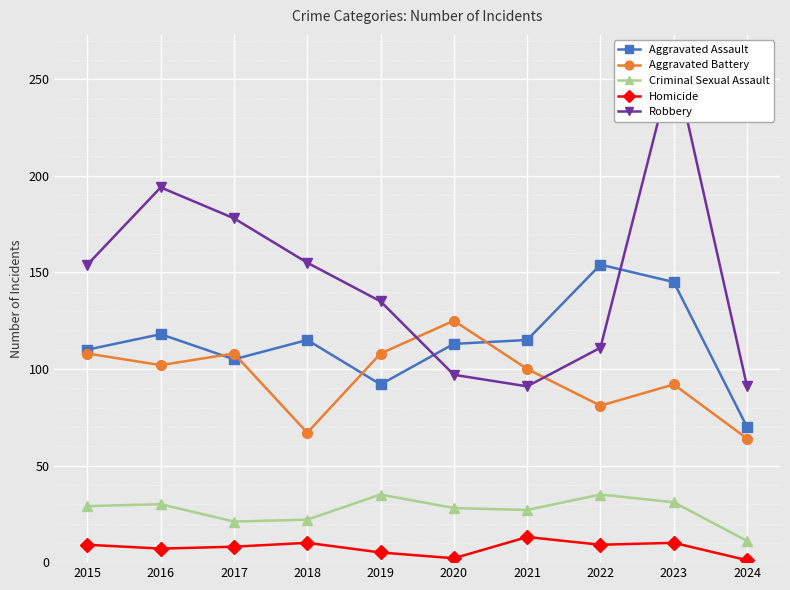

At how many categories does at least one series exceed 64?

10